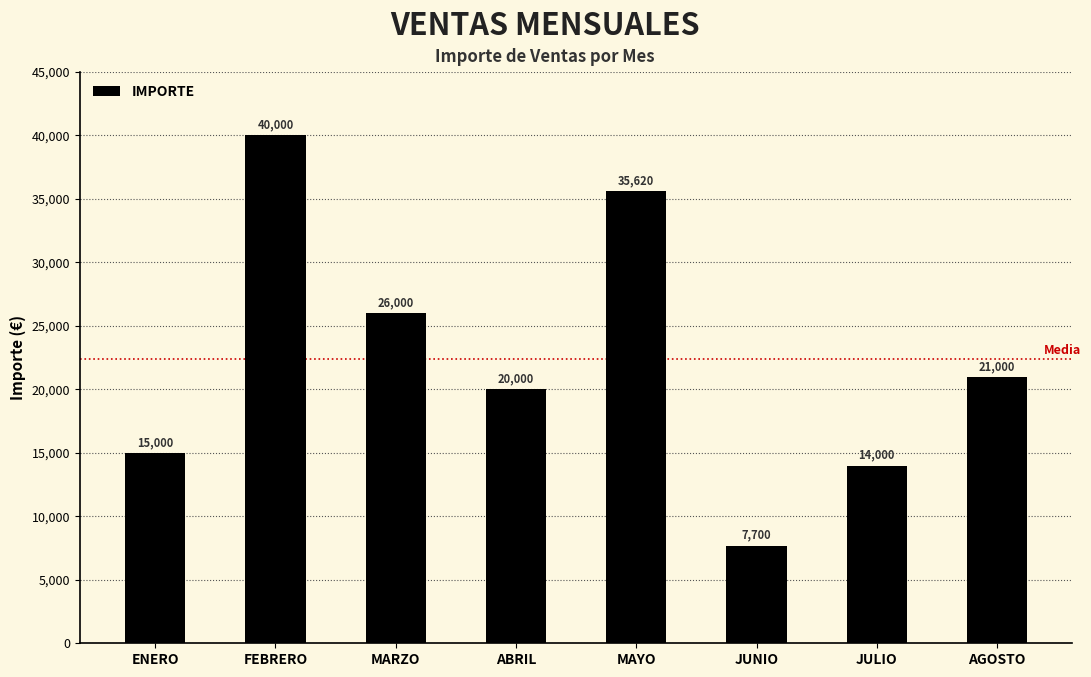

At which category does the chart reach its peak across all series?

FEBRERO